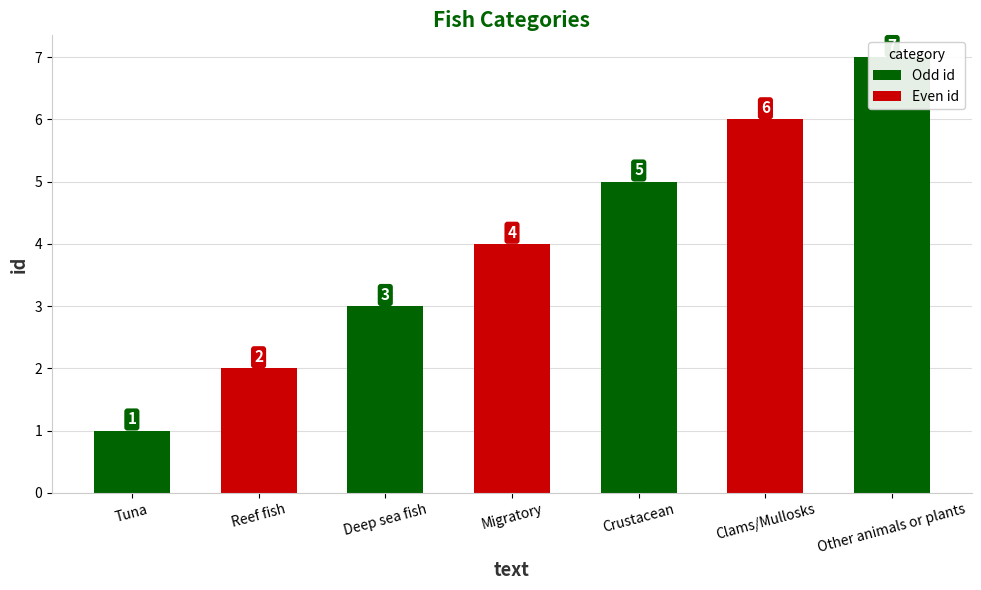

Reading left to right, list all the values displayed in this chart.

1	2	3	4	5	6	7